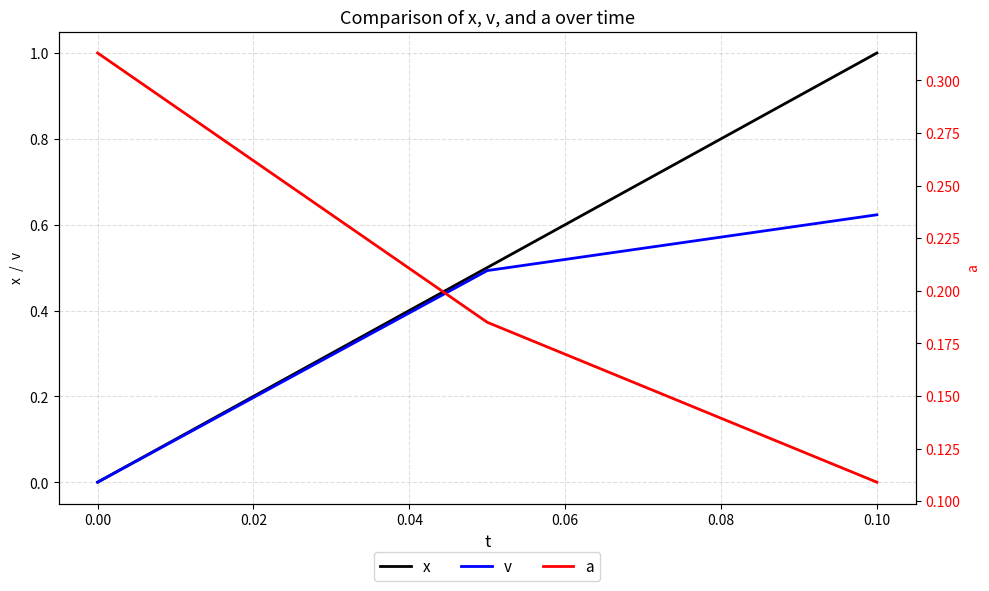

Is it true that x equals 0.0 at 0.00?

True